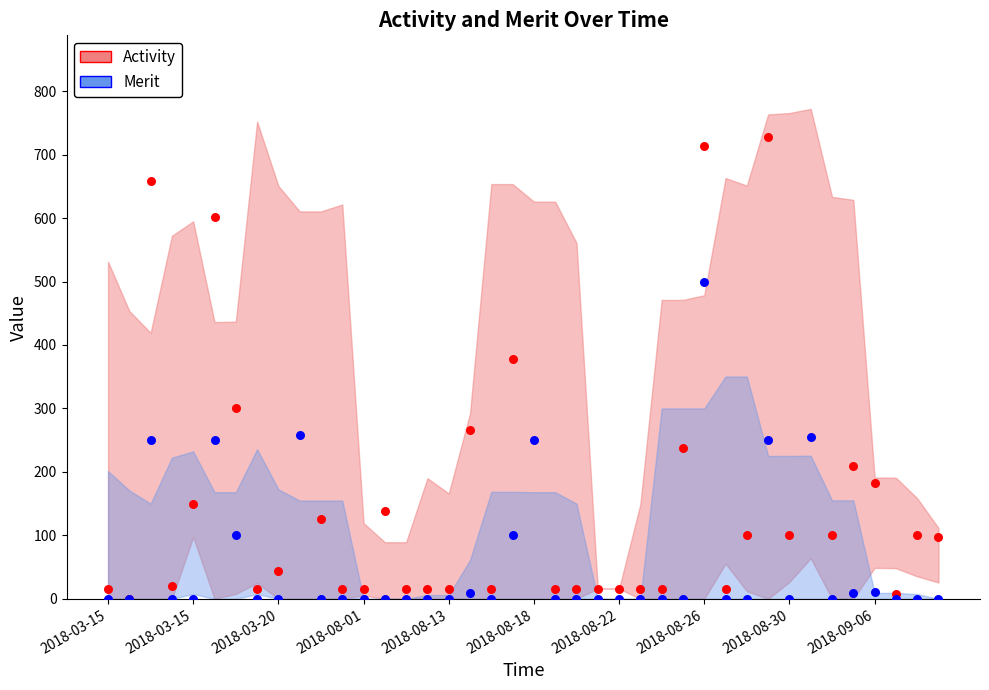

What are all the series names shown in the legend?

Activity, Merit